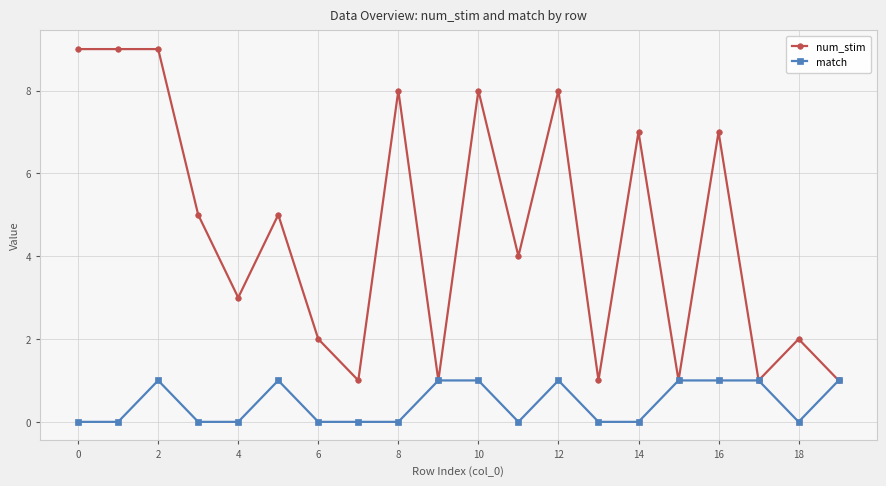

What is the value of the num_stim point at the 20th from the left?

1